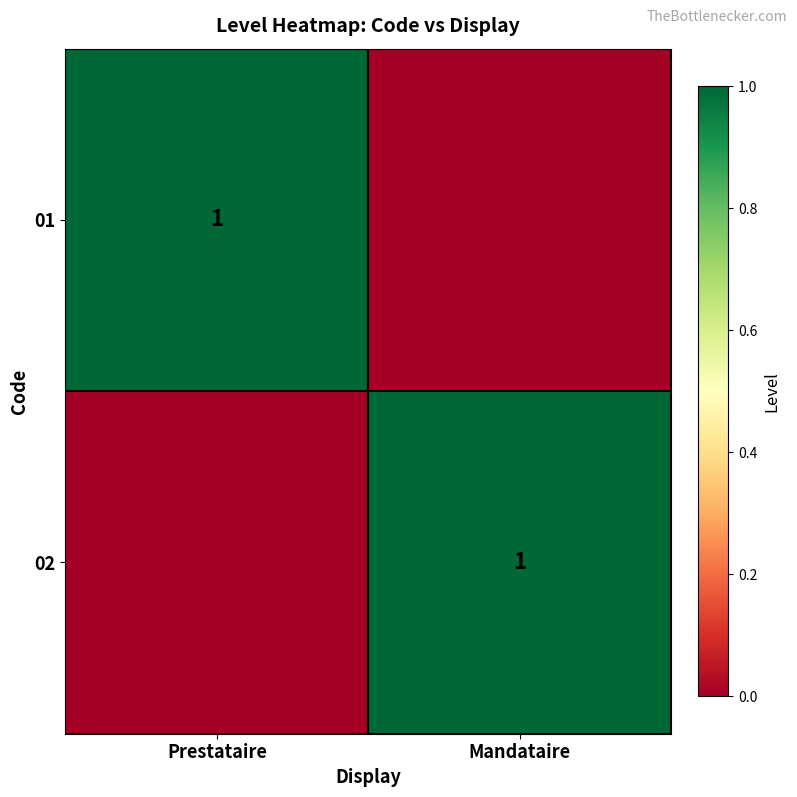

True or false: 01 has a value of 1 at Prestataire.

True